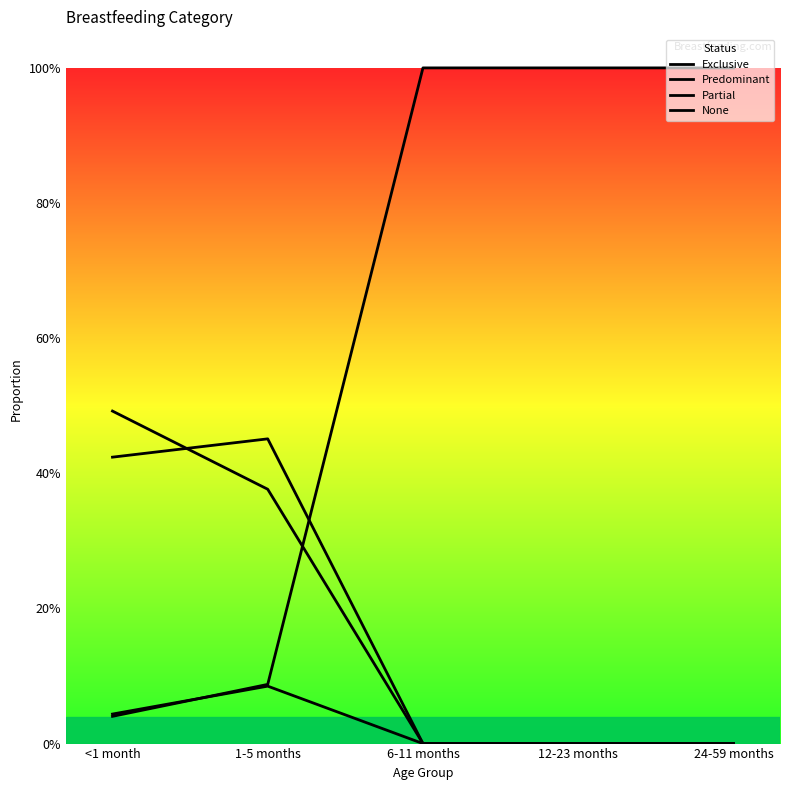

Where is Predominant nearest to the value 0?

6-11 months